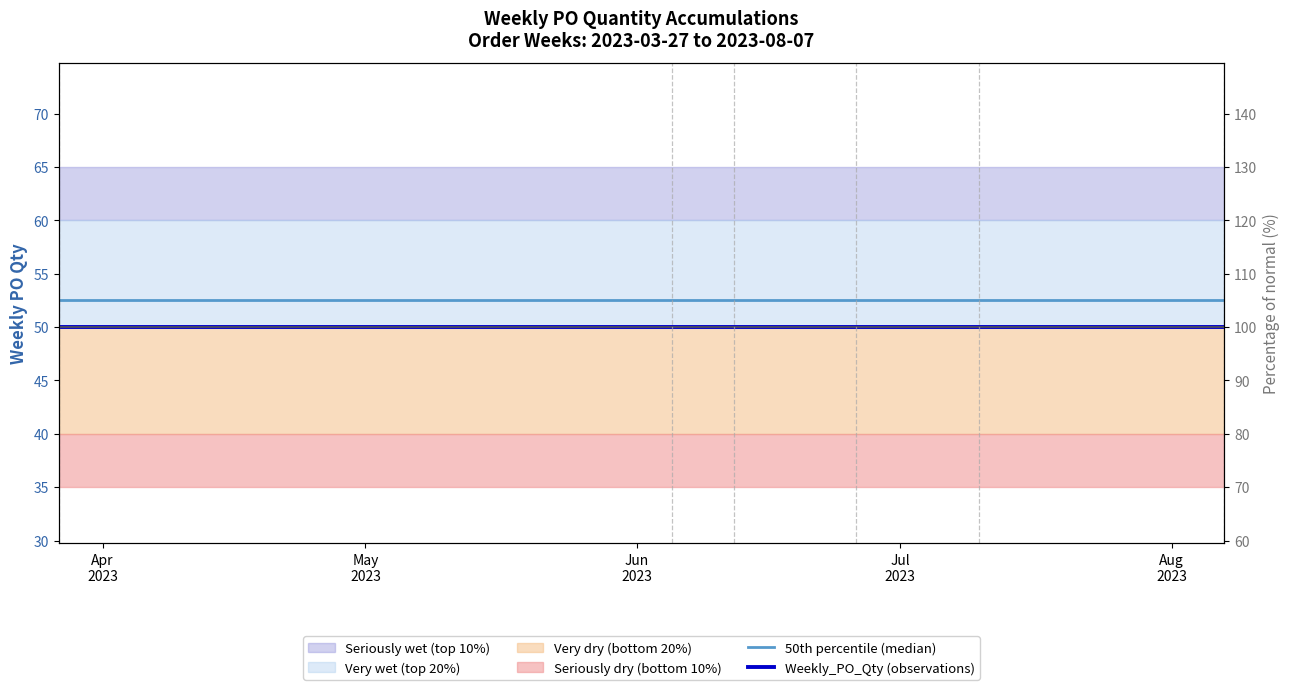

What is the value of the 50th percentile (median) point at the 2nd from the left?

52.5